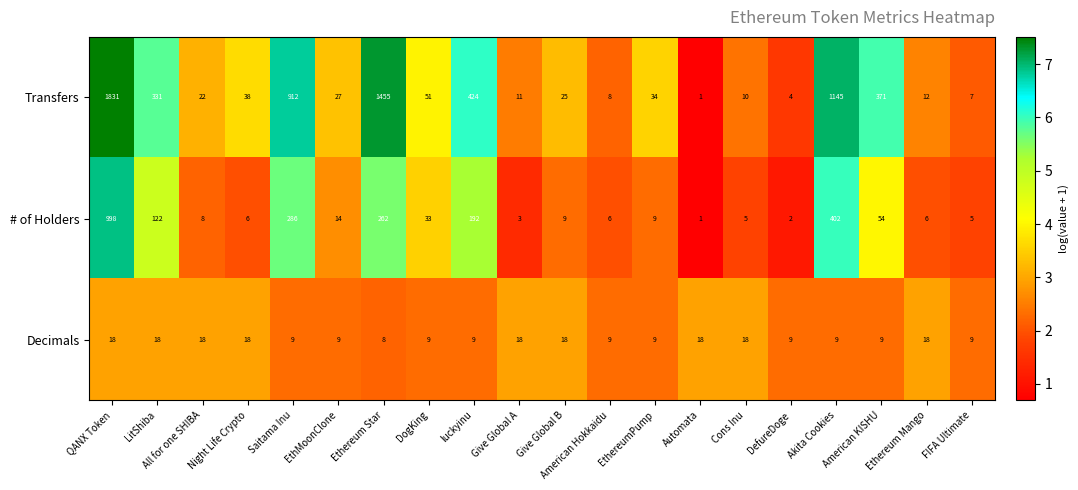

List the series in order of their overall mean, highest first.

Transfers, # of Holders, Decimals